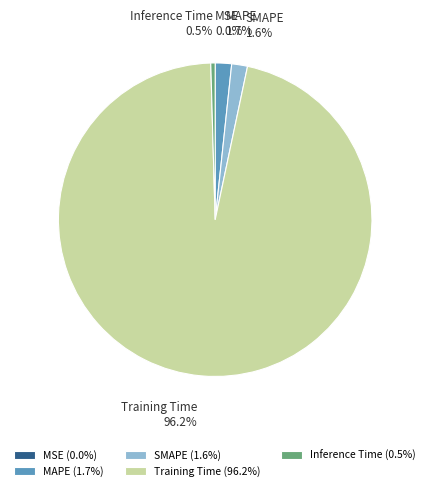

What percentage is the Training Time slice, to the nearest percent?

96%